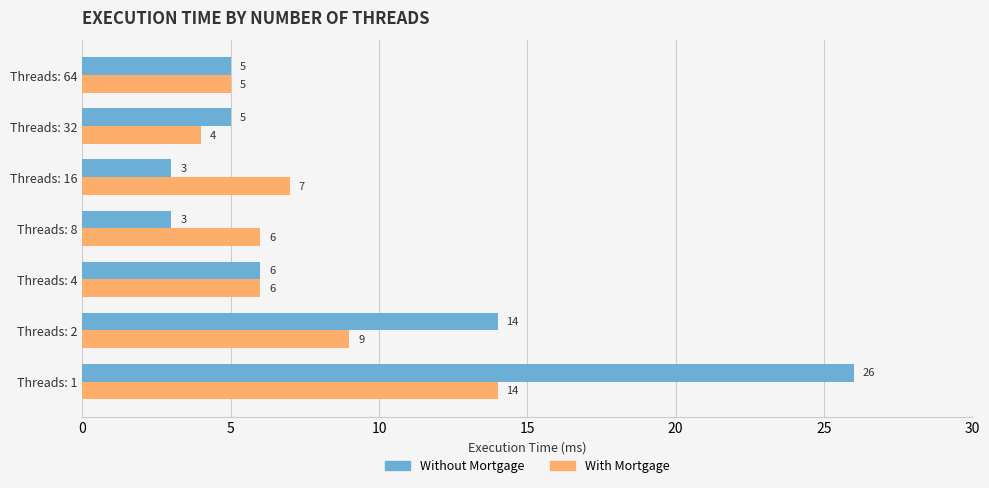

Which series has the widest spread of values?

Without Mortgage